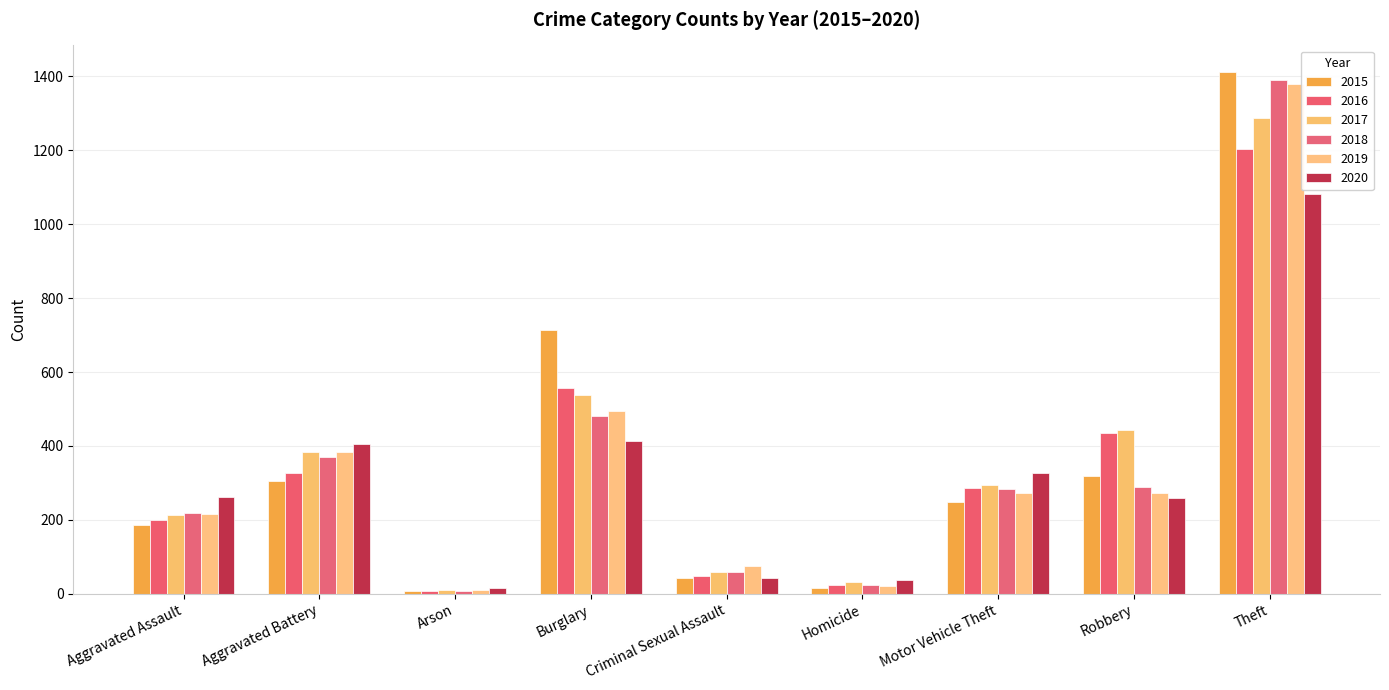

True or false: 2015 has a value of 154 at Robbery.

False